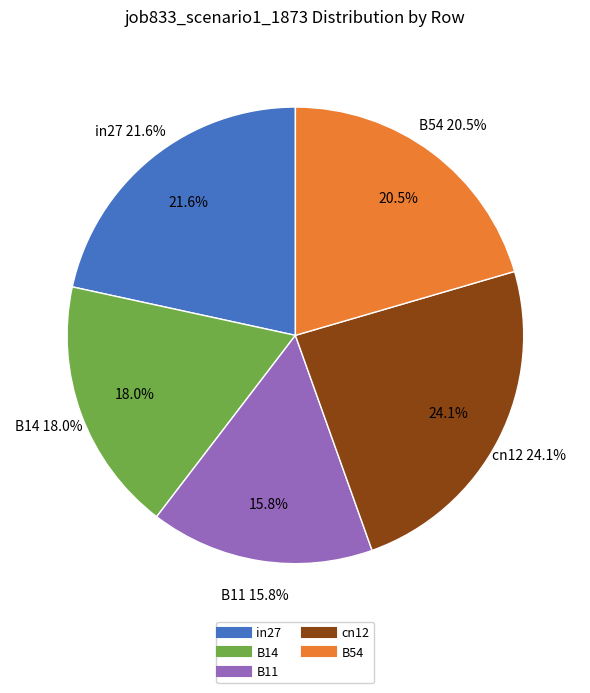

Rank the categories by value from highest to lowest.

cn12, in27, B54, B14, B11